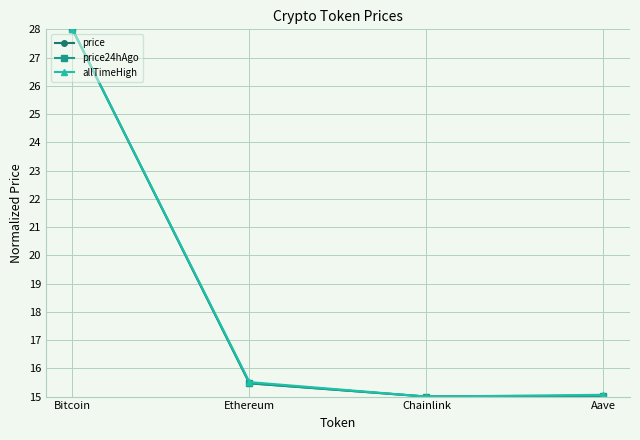

Reading right to left, list all the values displayed in this chart.

price: 15.0	15.0	15.5	28.0
price24hAgo: 15.0	15.0	15.5	28.0
allTimeHigh: 15.1	15.0	15.5	28.0